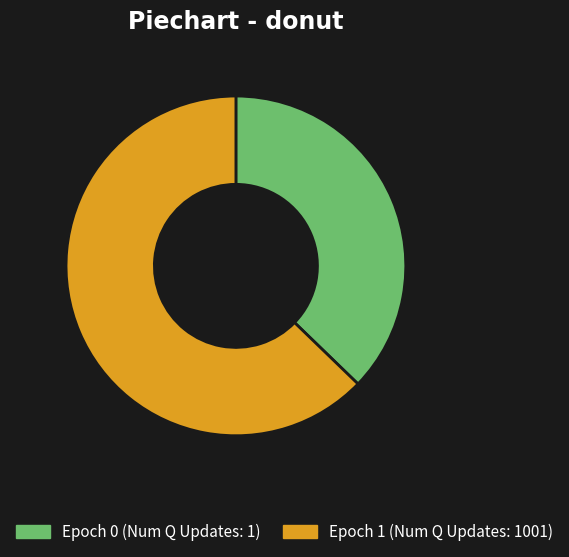

Is it true that Epoch 0 (Num Q Updates: 1) is 29% of the pie?

False